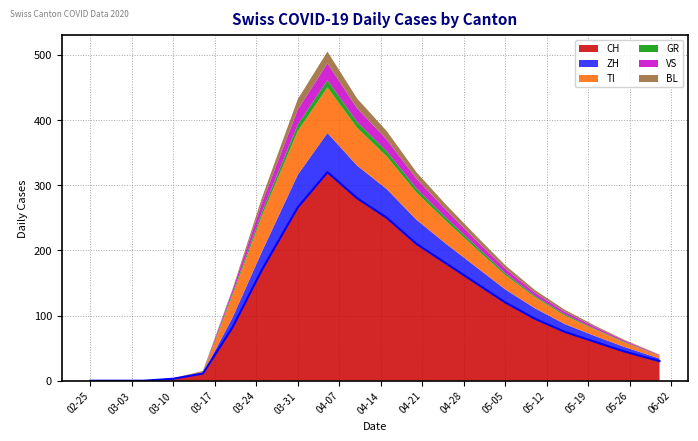

Which series has the largest range (max minus min)?

CH